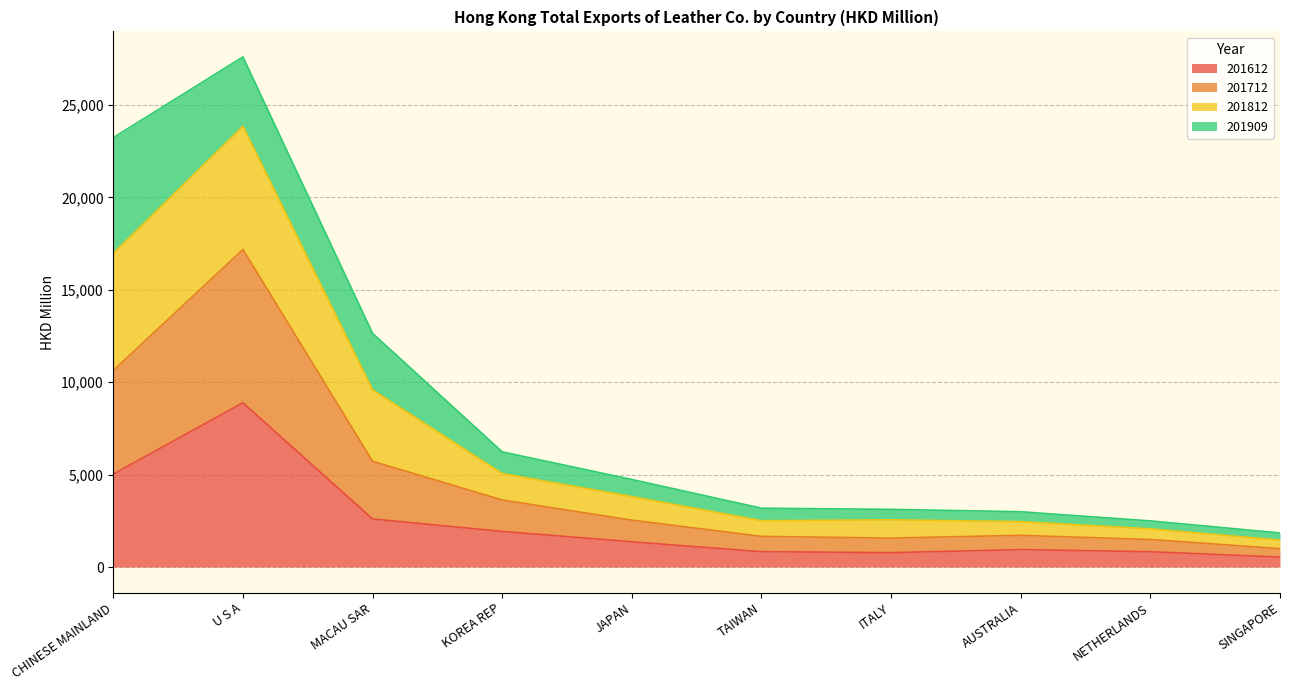

At which category is the sum across all series the highest?

U S A